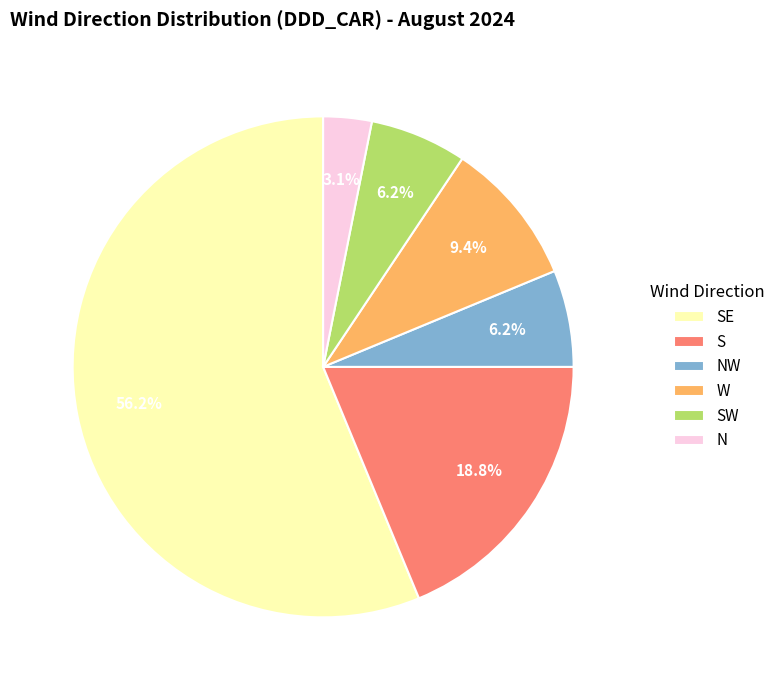

Is SE the majority of the pie?

Yes